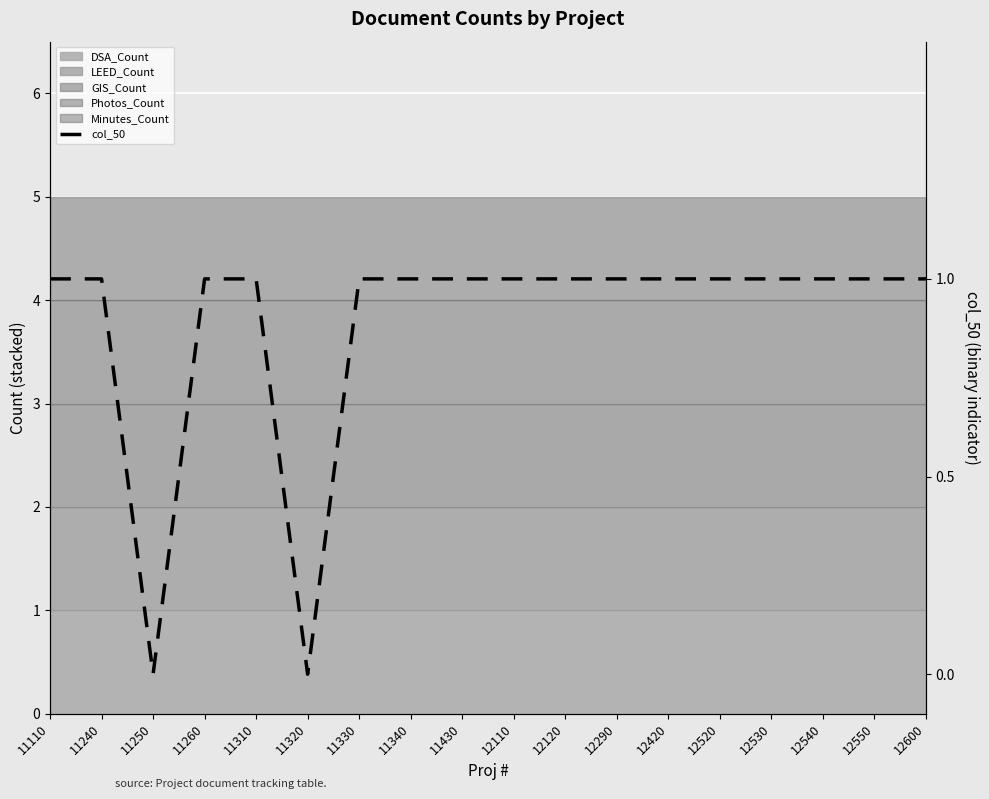

What is the value of the 16th point from the left?

1